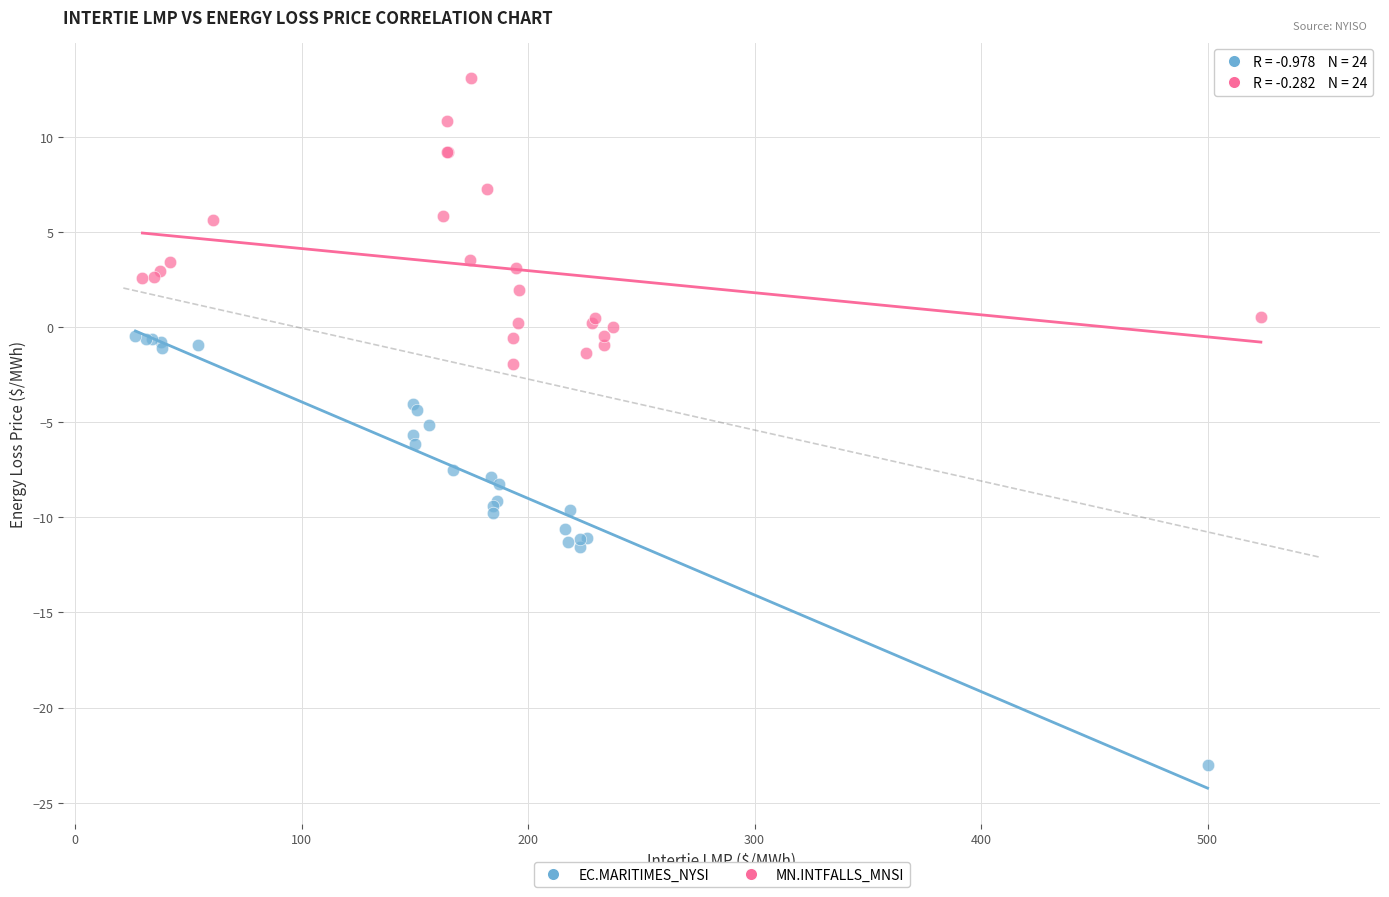

Which series contains the highest Y value?

MN.INTFALLS_MNSI